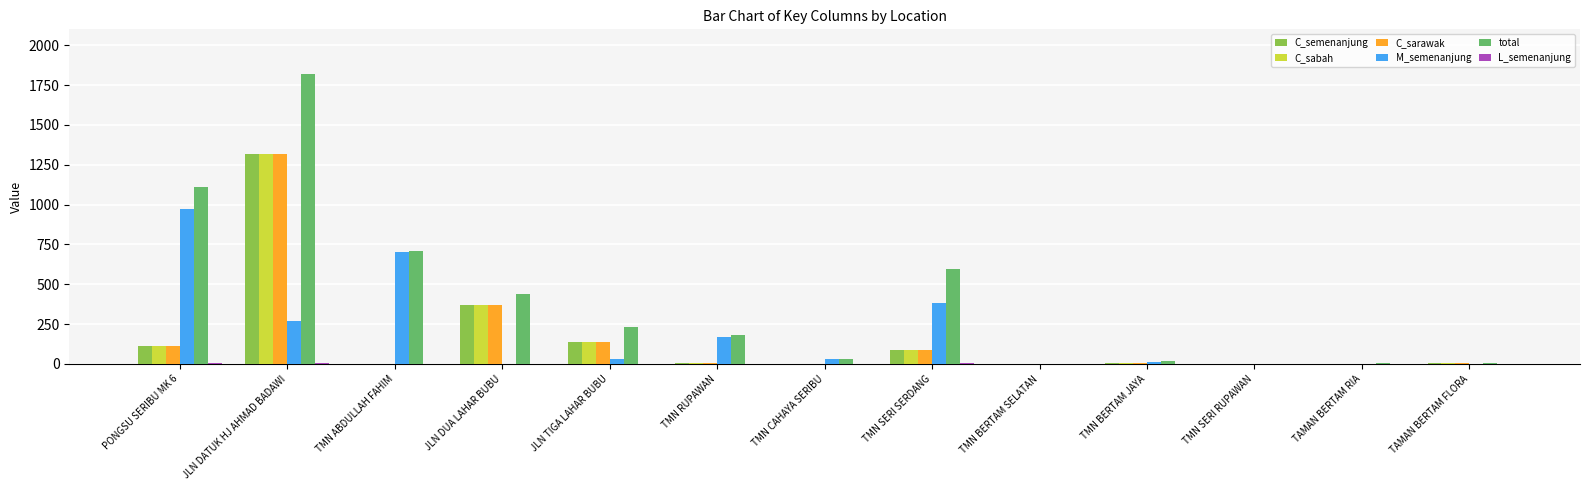

What is the highest value of the total series?

1818